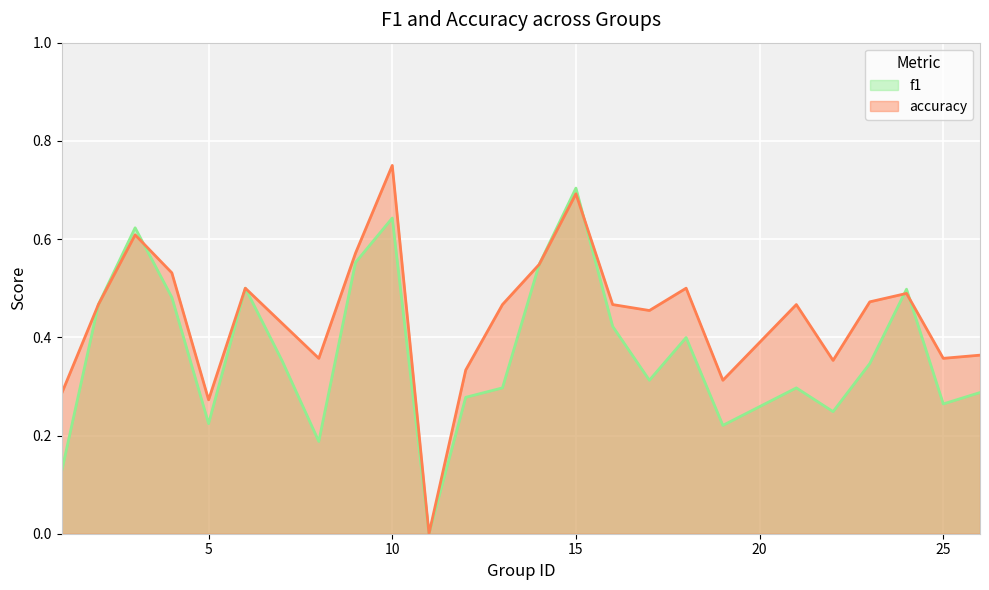

Is it true that accuracy equals 0.5 at 5?

False